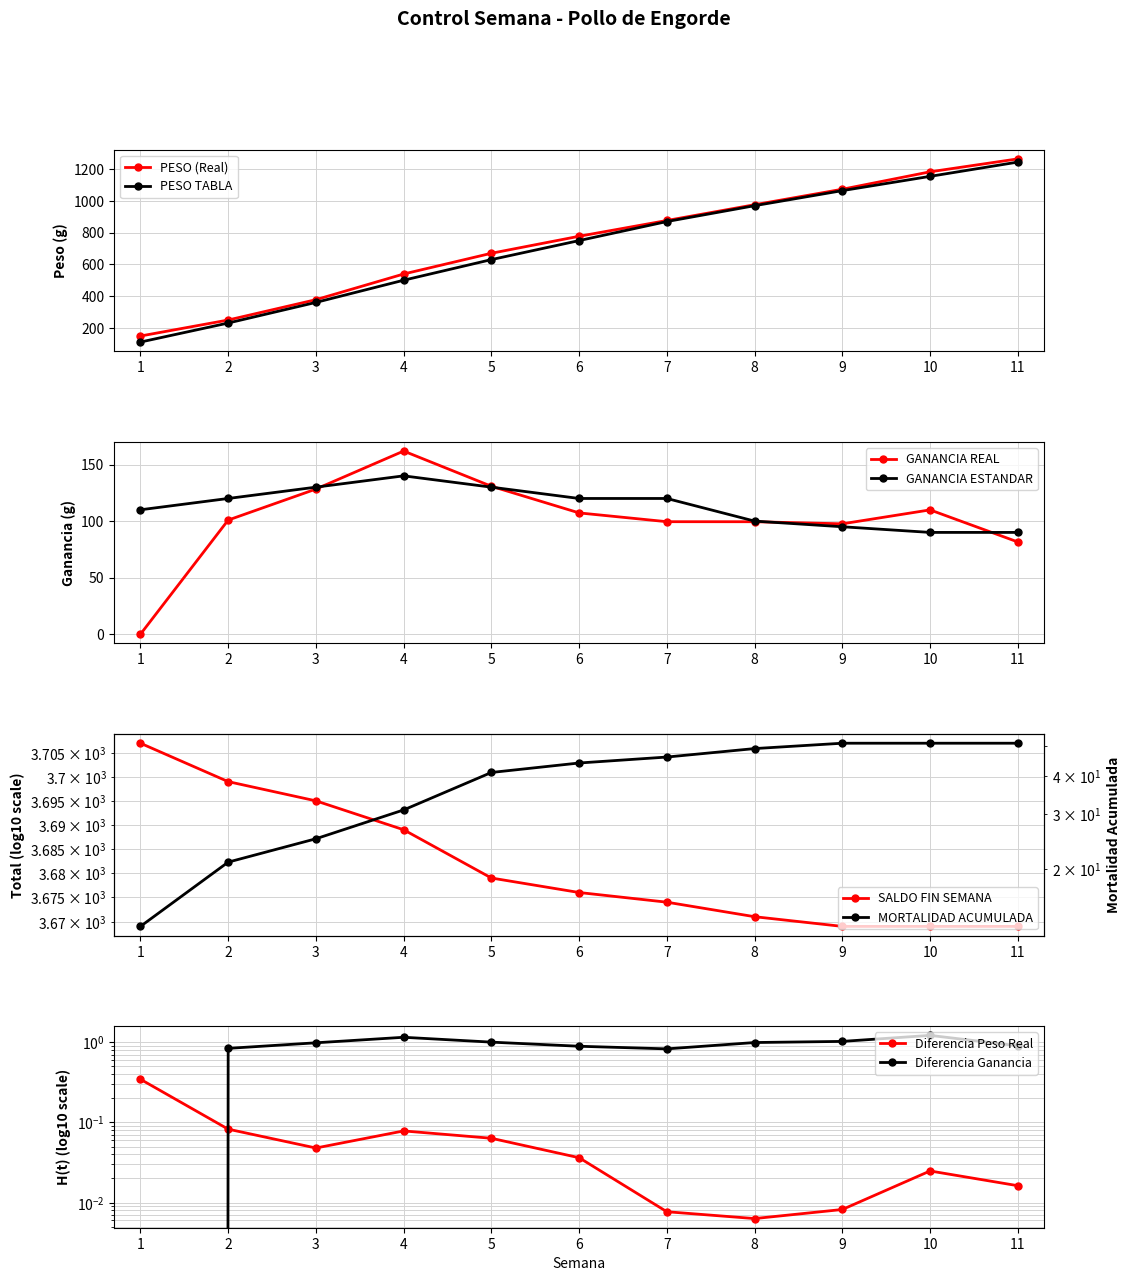

What is the maximum value for GANANCIA REAL?

161.9